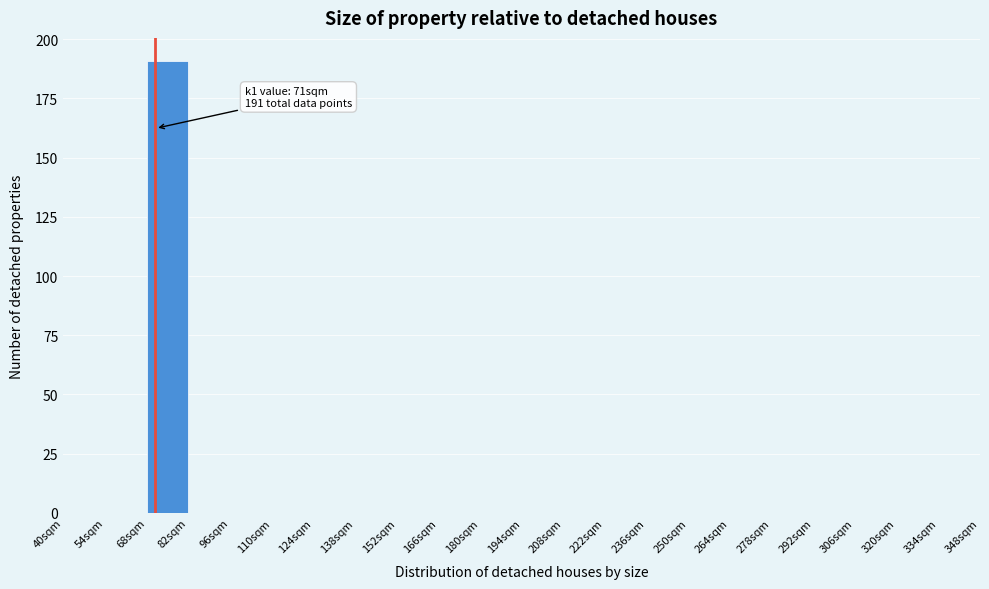

Over which range of the x-axis is the bar tallest?

68 to 82